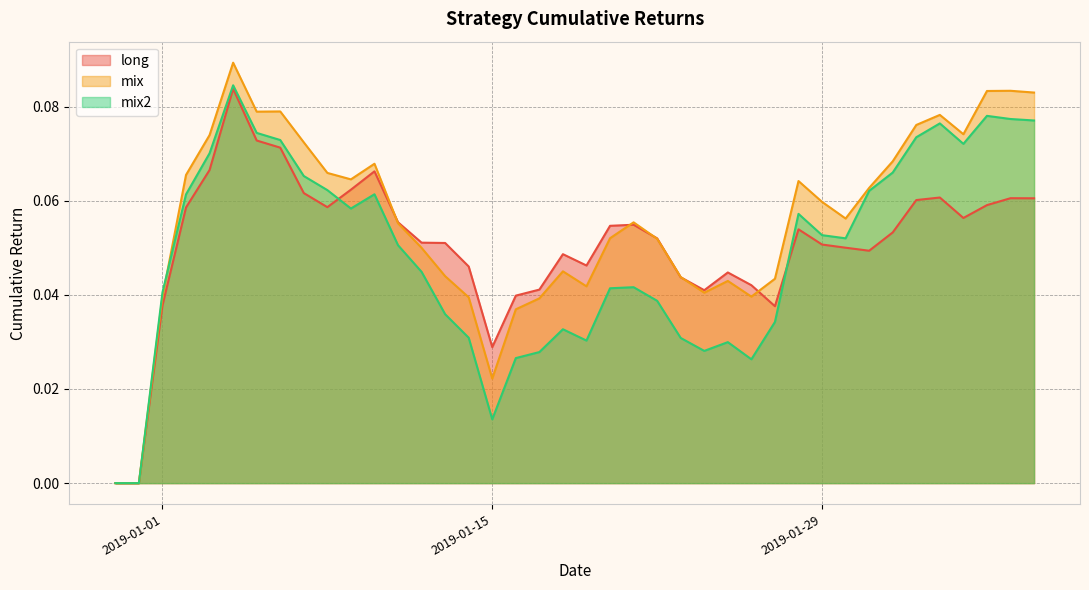

Reading left to right, list all the values displayed in this chart.

long: 0.0	0.0	0.0	0.1	0.1	0.1	0.1	0.1	0.1	0.1	0.1	0.1	0.1	0.1	0.1	0.0	0.0	0.0	0.0	0.0	0.0	0.1	0.1	0.1	0.0	0.0	0.0	0.0	0.0	0.1	0.1	0.1	0.0	0.1	0.1	0.1	0.1	0.1	0.1	0.1
mix: 0.0	0.0	0.0	0.1	0.1	0.1	0.1	0.1	0.1	0.1	0.1	0.1	0.1	0.0	0.0	0.0	0.0	0.0	0.0	0.0	0.0	0.1	0.1	0.1	0.0	0.0	0.0	0.0	0.0	0.1	0.1	0.1	0.1	0.1	0.1	0.1	0.1	0.1	0.1	0.1
mix2: 0.0	0.0	0.0	0.1	0.1	0.1	0.1	0.1	0.1	0.1	0.1	0.1	0.1	0.0	0.0	0.0	0.0	0.0	0.0	0.0	0.0	0.0	0.0	0.0	0.0	0.0	0.0	0.0	0.0	0.1	0.1	0.1	0.1	0.1	0.1	0.1	0.1	0.1	0.1	0.1